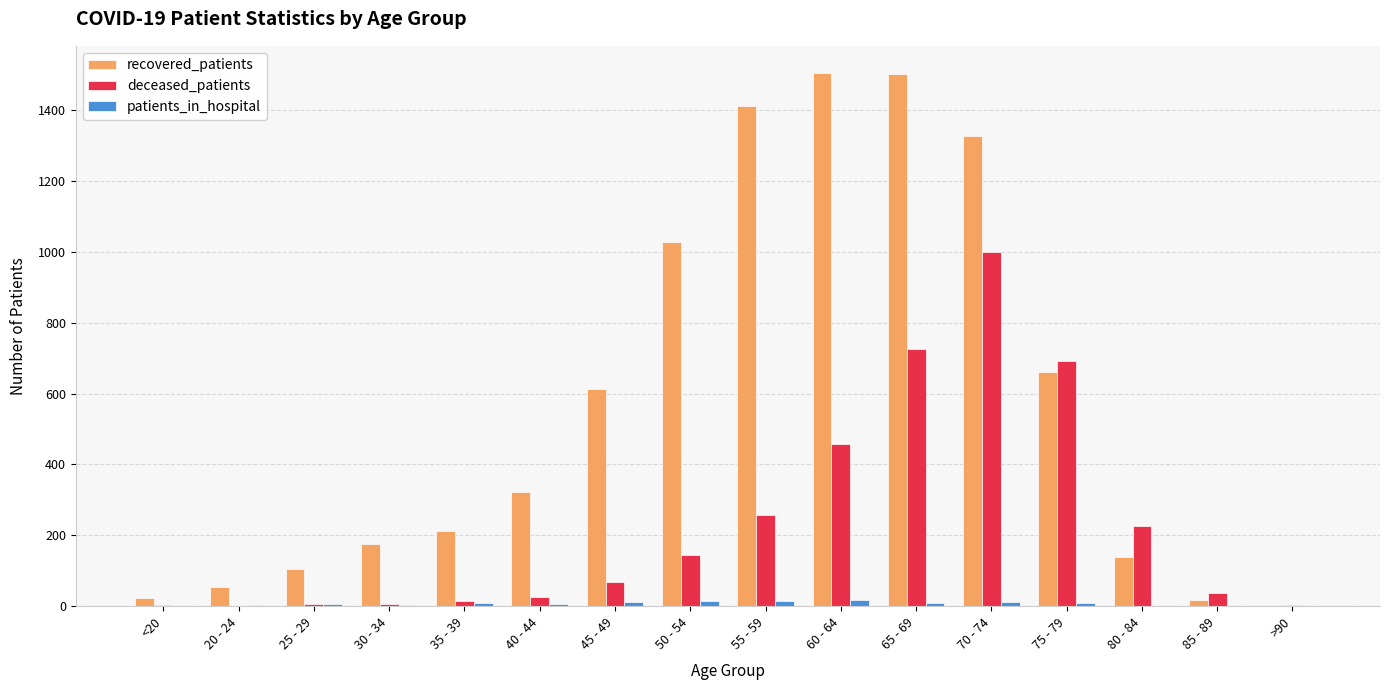

Between <20 and 80 - 84, which series saw the biggest shift?

deceased_patients